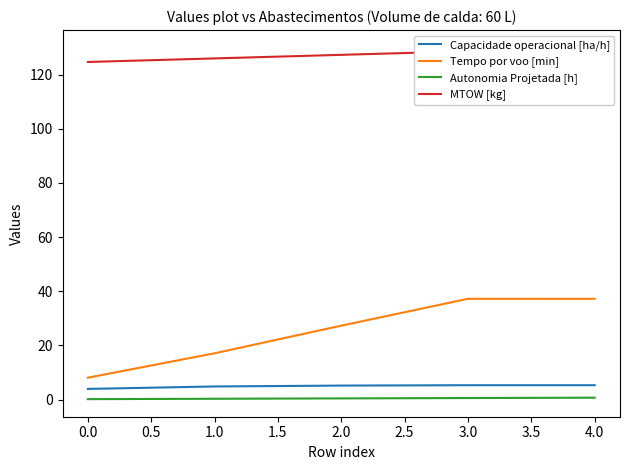

List the series in order of their peak value, lowest first.

Autonomia Projetada [h], Capacidade operacional [ha/h], Tempo por voo [min], MTOW [kg]